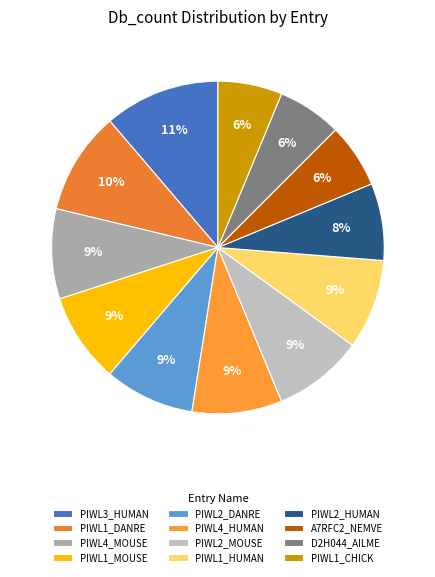

What is the largest slice in the pie chart?

PIWL3_HUMAN